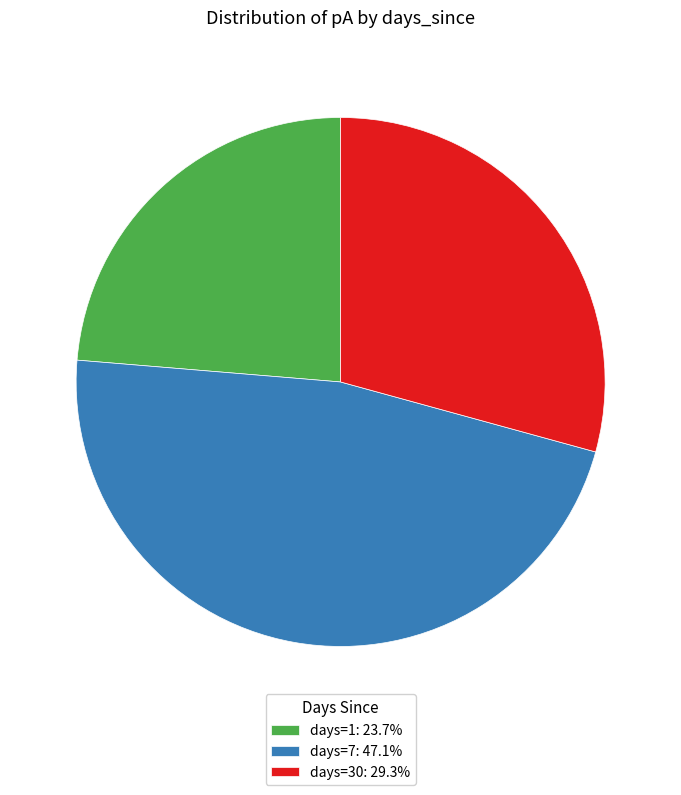

Combined, do days=1: 23.7% and days=7: 47.1% account for over 50%?

Yes